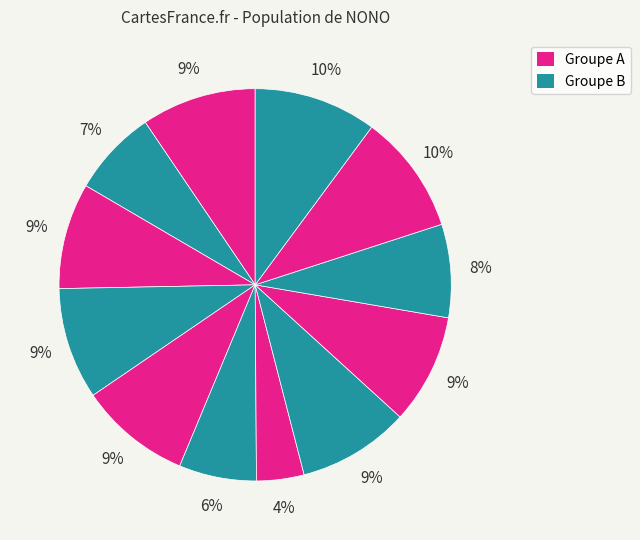

How many segments does this pie chart have?

12